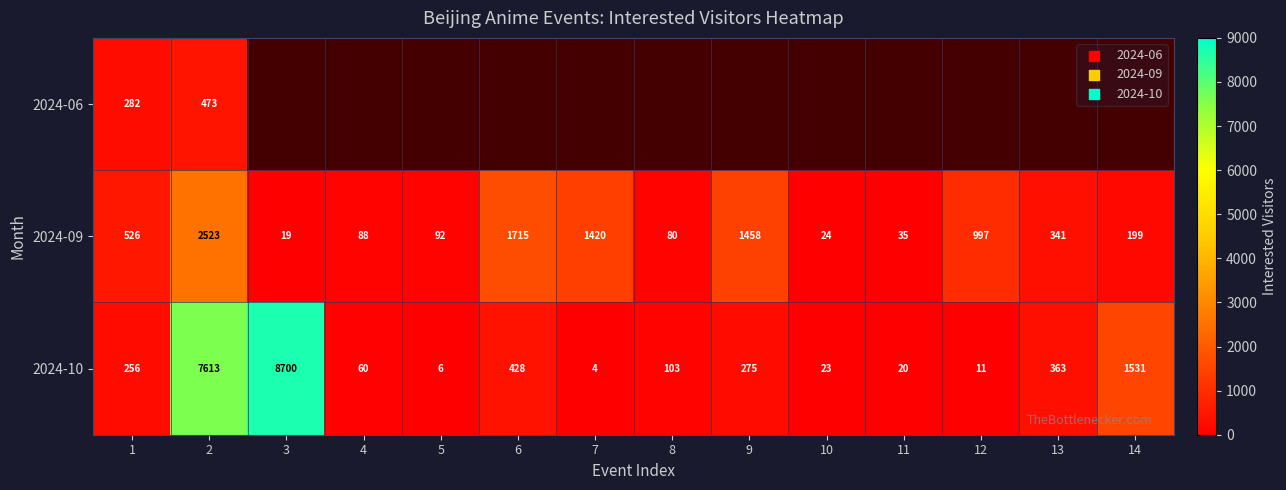

At which label does 2024-09 reach its peak?

2